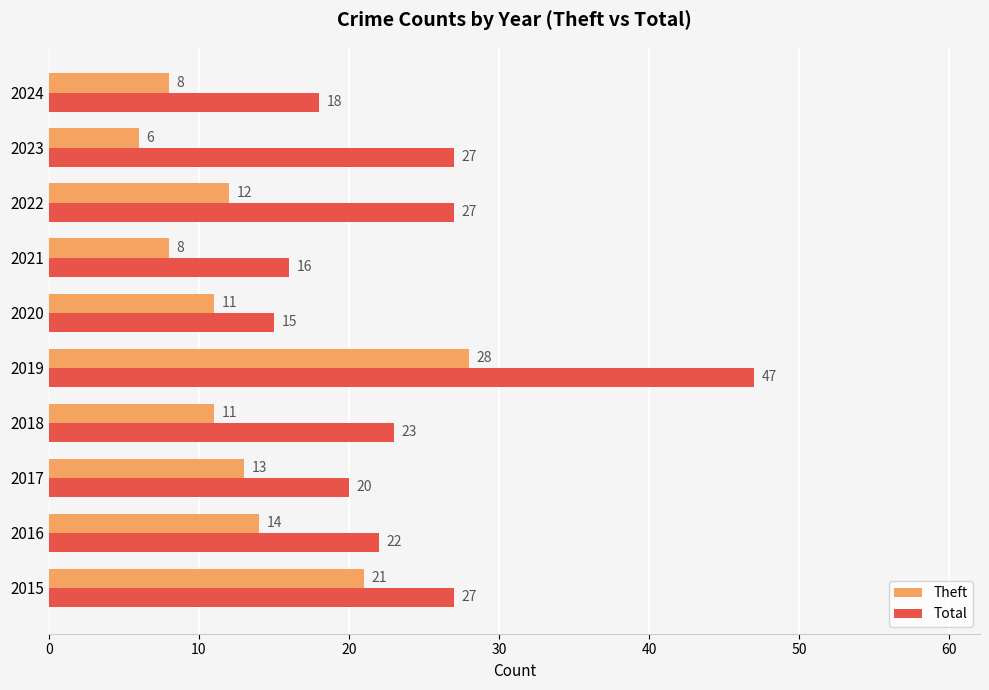

The Theft series shows 2 at 2024. True or false?

False